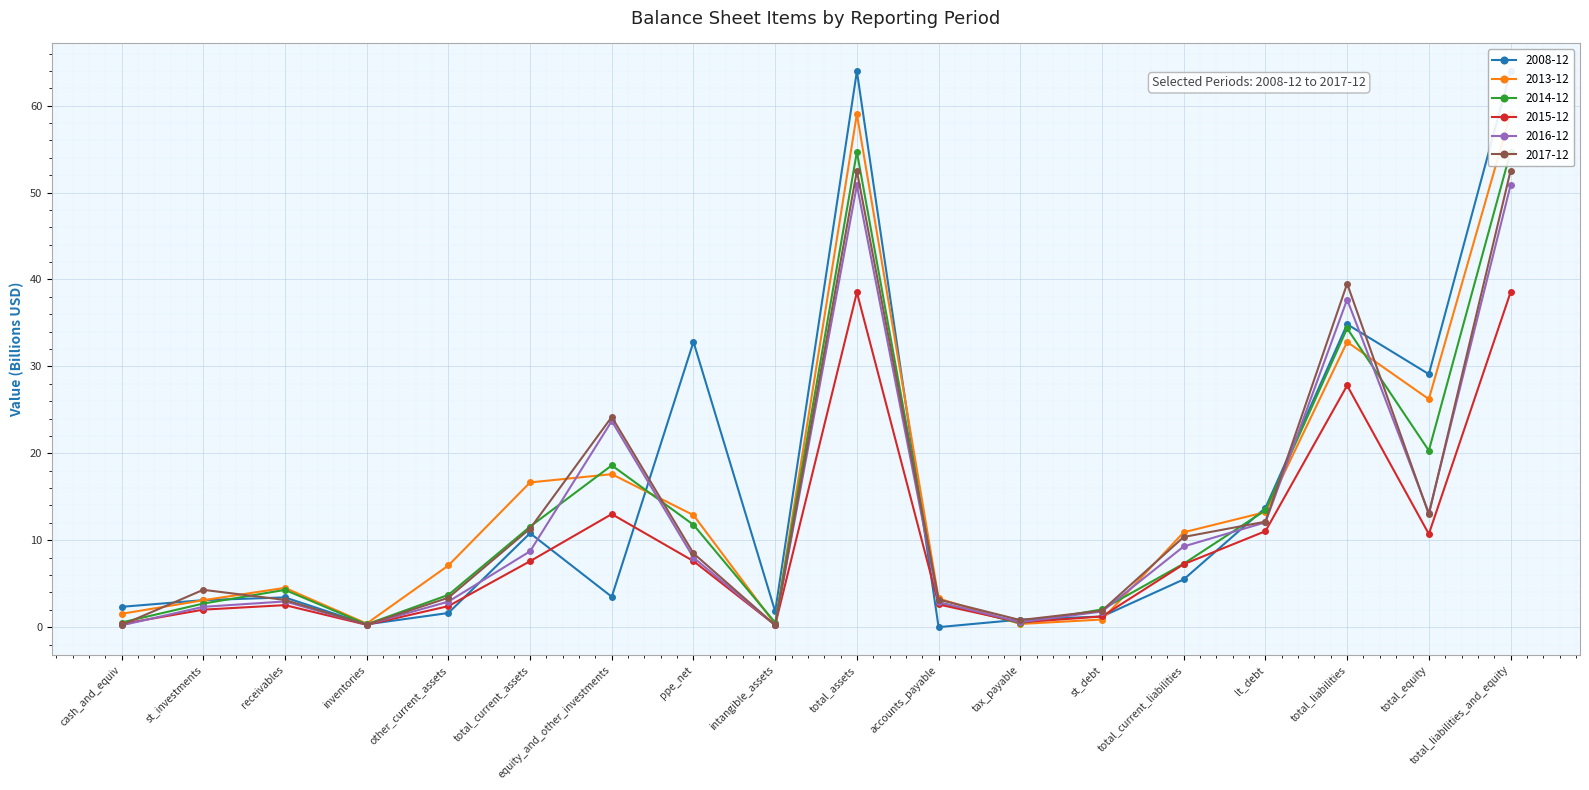

Rank the series by their maximum value, from lowest to highest.

2015-12, 2016-12, 2017-12, 2014-12, 2013-12, 2008-12